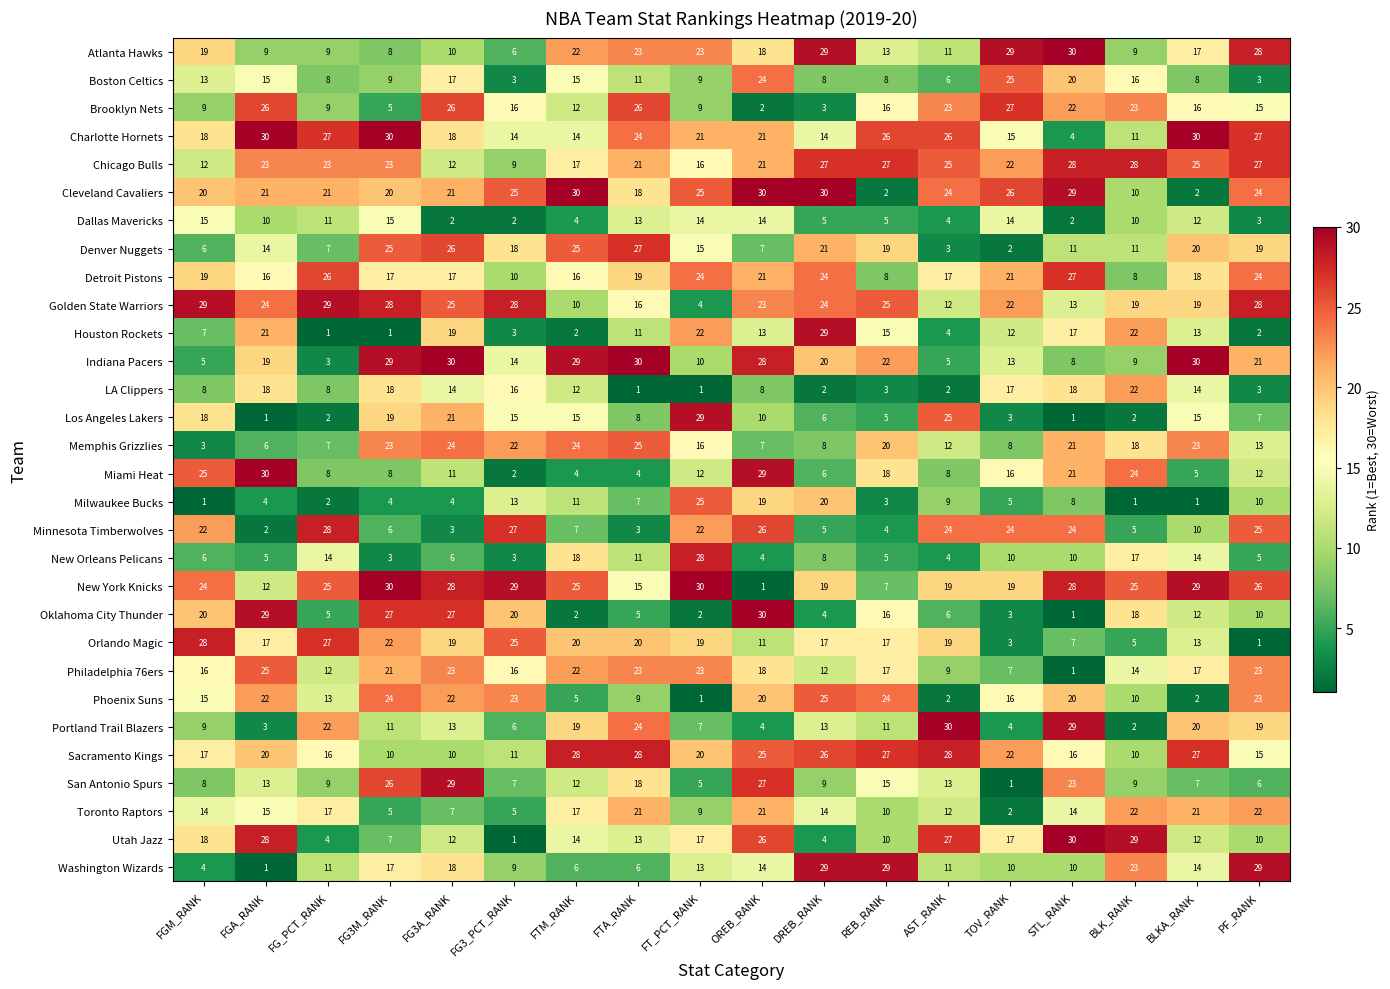

What is the maximum value shown in the chart?

30